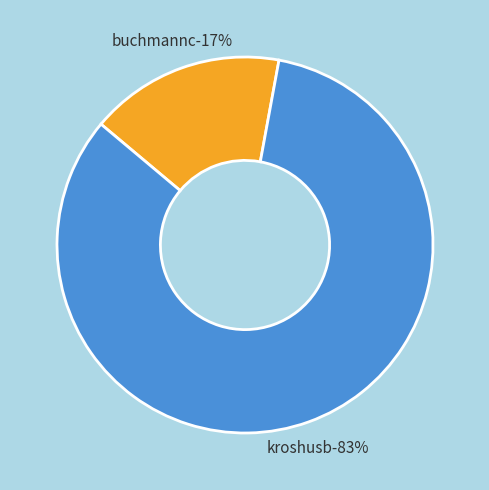

What percentage do kroshusb and buchmannc together represent?

100.0%